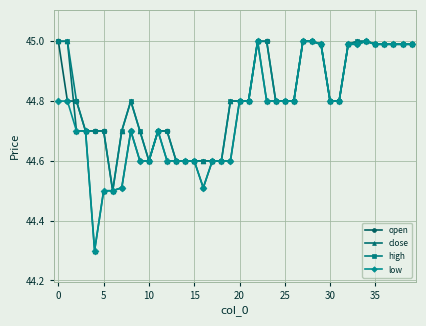

What is the minimum value shown in the chart?

44.3